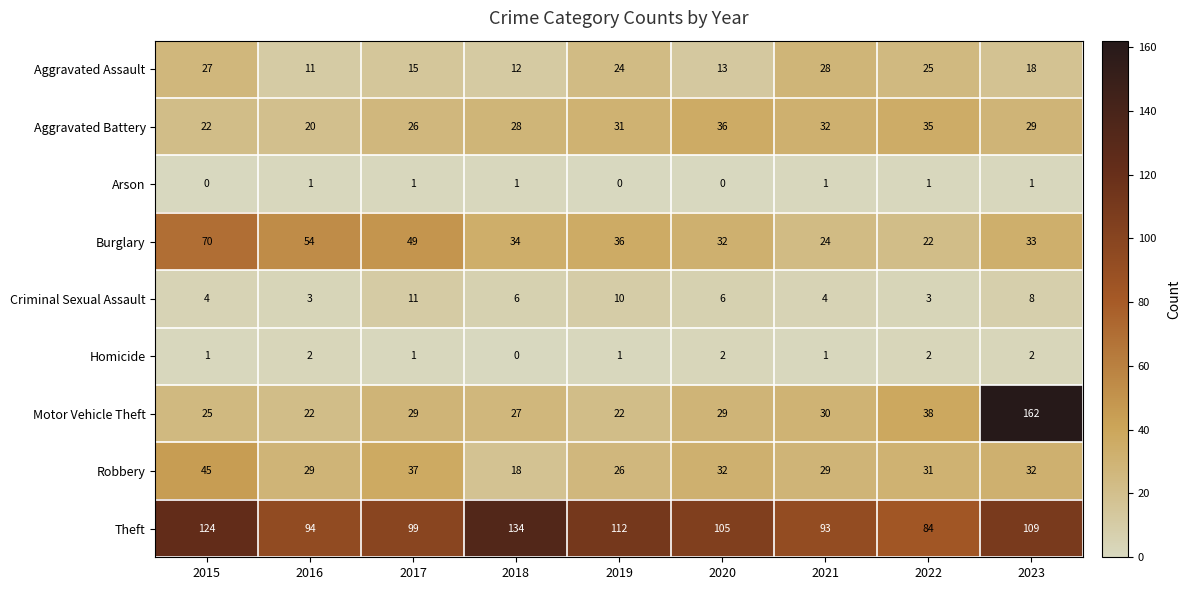

Which series has the largest range (max minus min)?

Motor Vehicle Theft